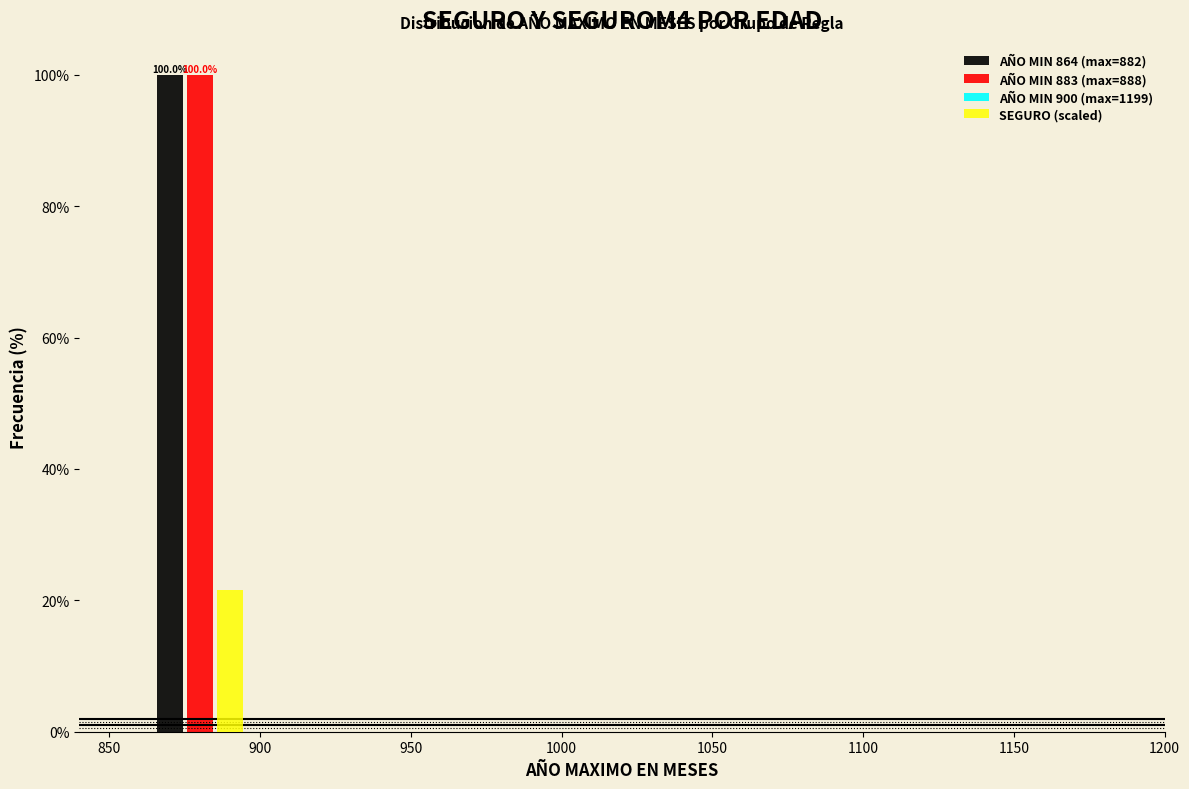

In the SEGURO (scaled) series, which range on the x-axis has the tallest bar?

860 to 900